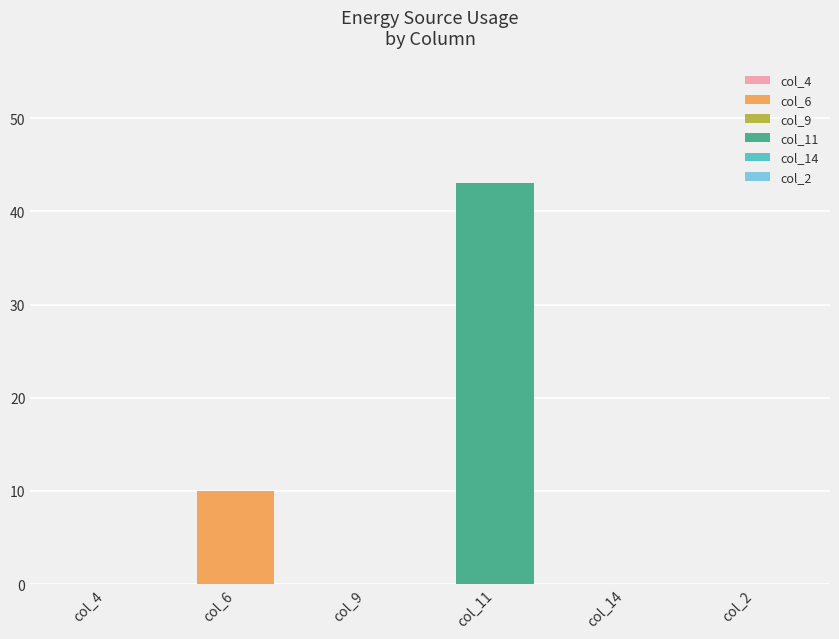

Is it true that Owned Batteries equals 0 at col_2?

True